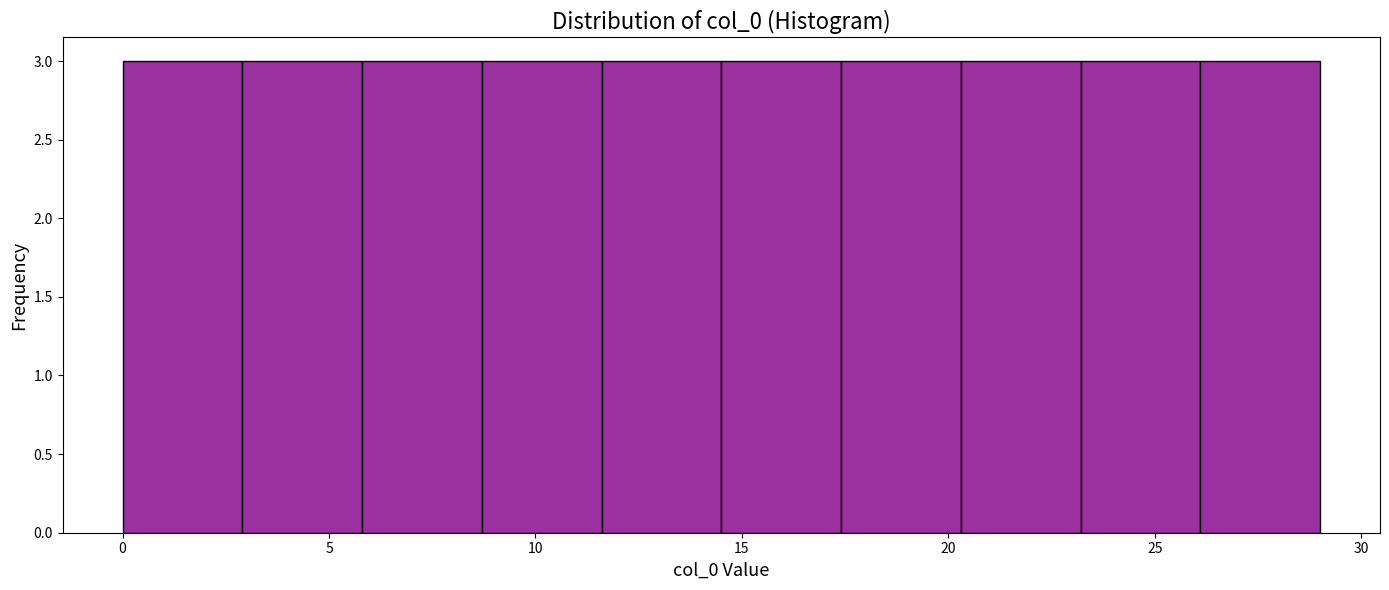

Reading left to right, transcribe this chart: for each bar, give the range it covers on the x-axis and its height. Neither the bar edges nor the heights are printed on the chart, so give them approximately, as read against the axes.

0.0 to 2.9: 3
2.9 to 5.8: 3
5.8 to 8.7: 3
8.7 to 11.6: 3
11.6 to 14.5: 3
14.5 to 17.4: 3
17.4 to 20.3: 3
20.3 to 23.2: 3
23.2 to 26.1: 3
26.1 to 29.0: 3